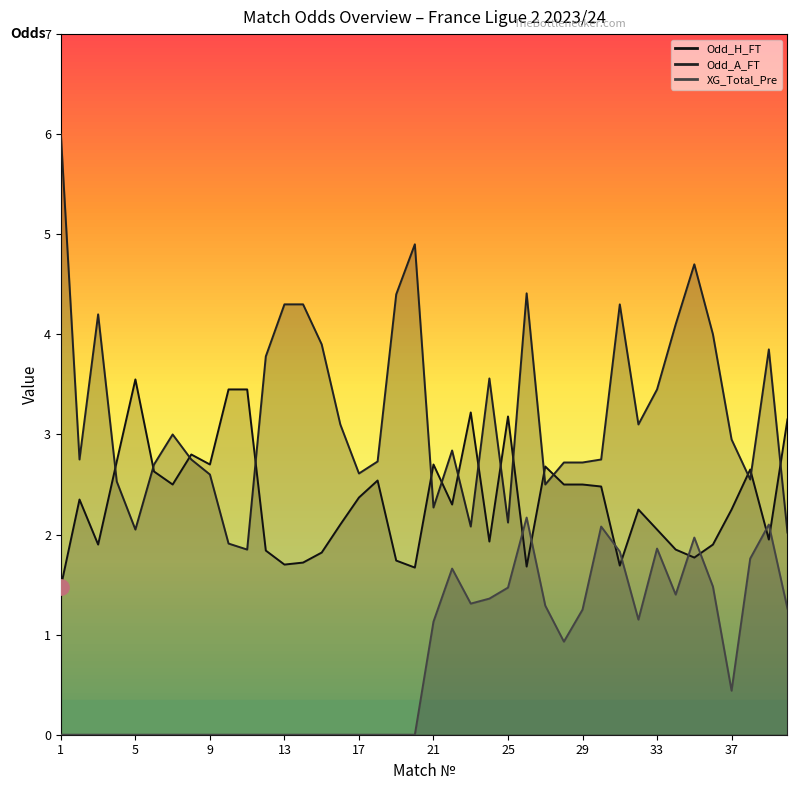

What is the difference between the Odd_A_FT values at 24 and 31?

0.7